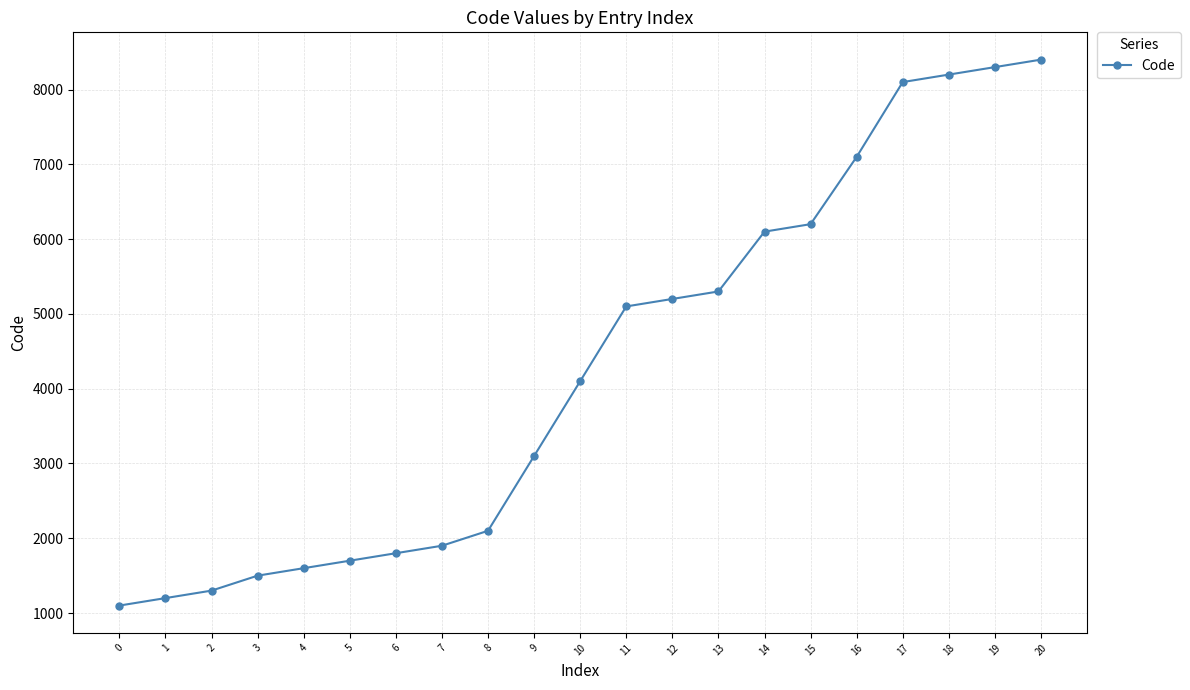

List the labels in order of value, largest first.

20, 19, 18, 17, 16, 15, 14, 13, 12, 11, 10, 9, 8, 7, 6, 5, 4, 3, 2, 1, 0